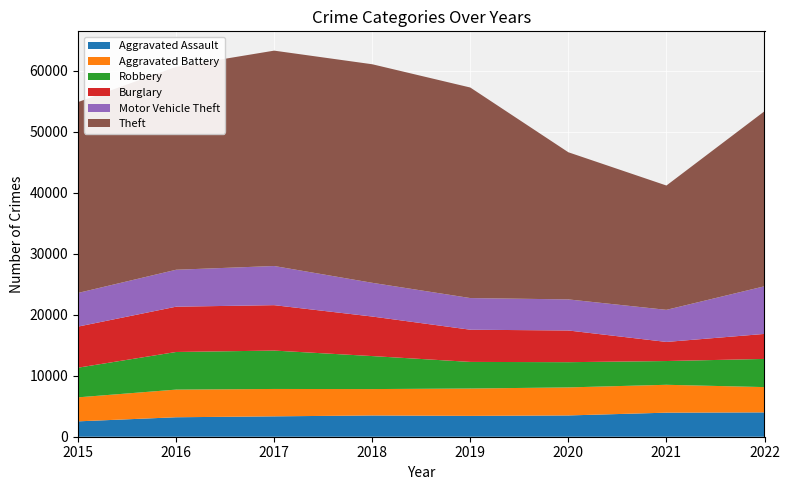

Reading right to left, transcribe all the data shown in this chart.

Aggravated Assault: 3993	3945	3490	3418	3486	3342	3192	2521
Aggravated Battery: 4145	4571	4597	4487	4328	4490	4536	3937
Robbery: 4620	3896	4137	4363	5411	6296	6167	4865
Burglary: 4102	3131	5198	5279	6486	7446	7428	6736
Motor Vehicle Theft: 7810	5263	5096	5192	5529	6421	6058	5519
Theft: 28702	20387	24128	34525	35839	35317	33274	31301